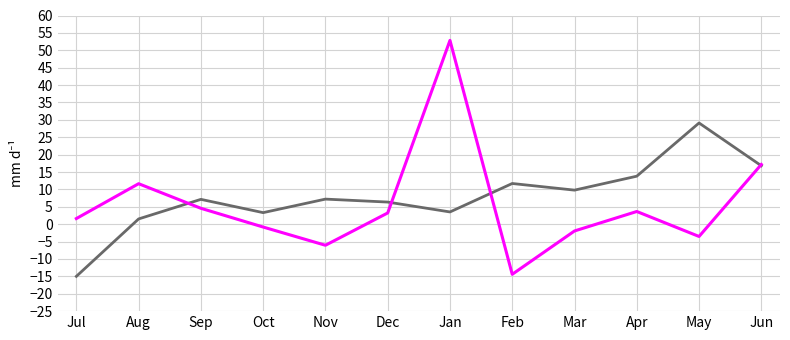

What is the spread (max minus min) of values at May?

32.6